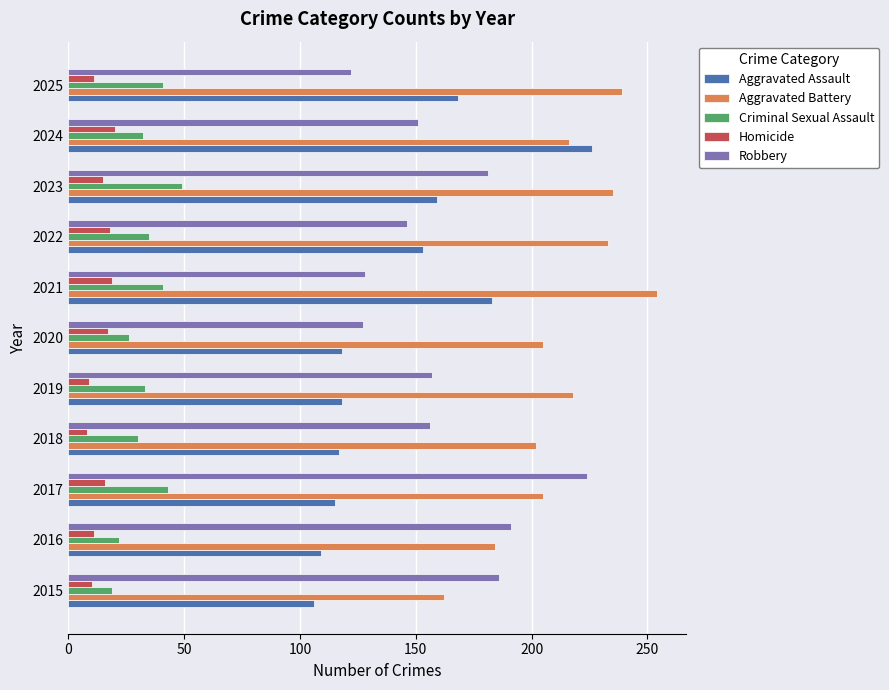

Which series has the widest spread of values?

Aggravated Assault